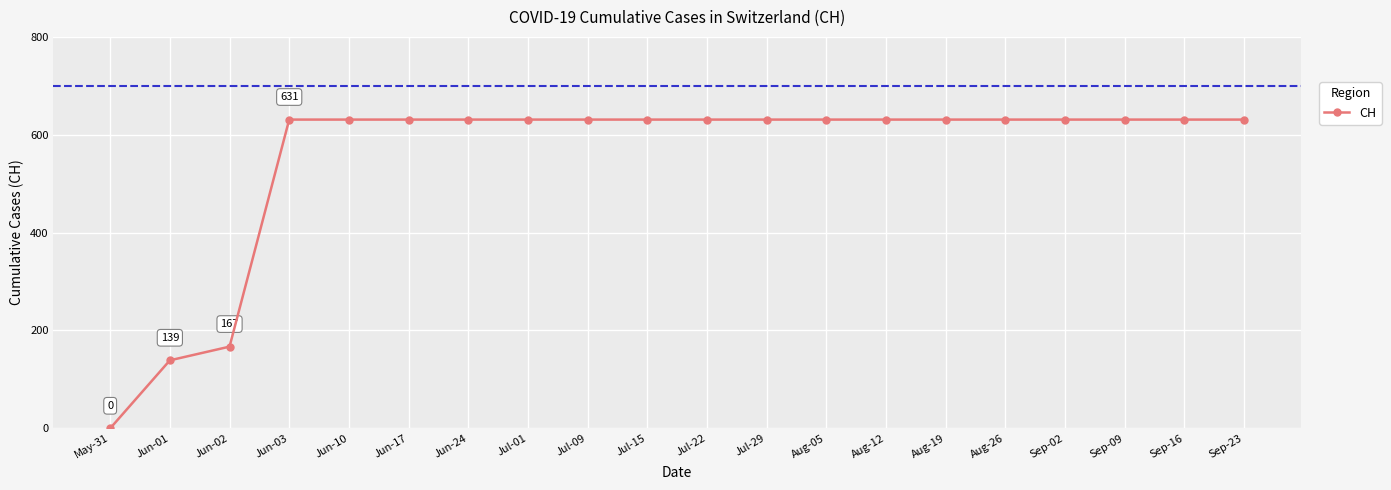

What is the value of the 13th point from the left?

631